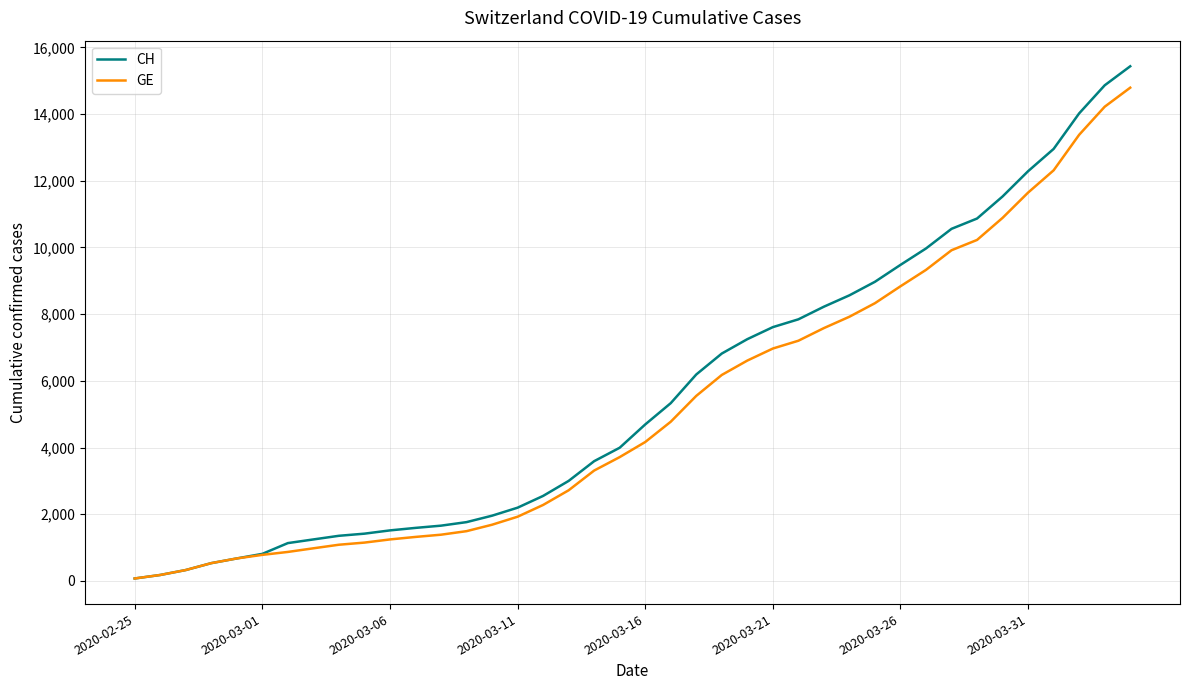

At how many categories does at least one series exceed 6591?

17